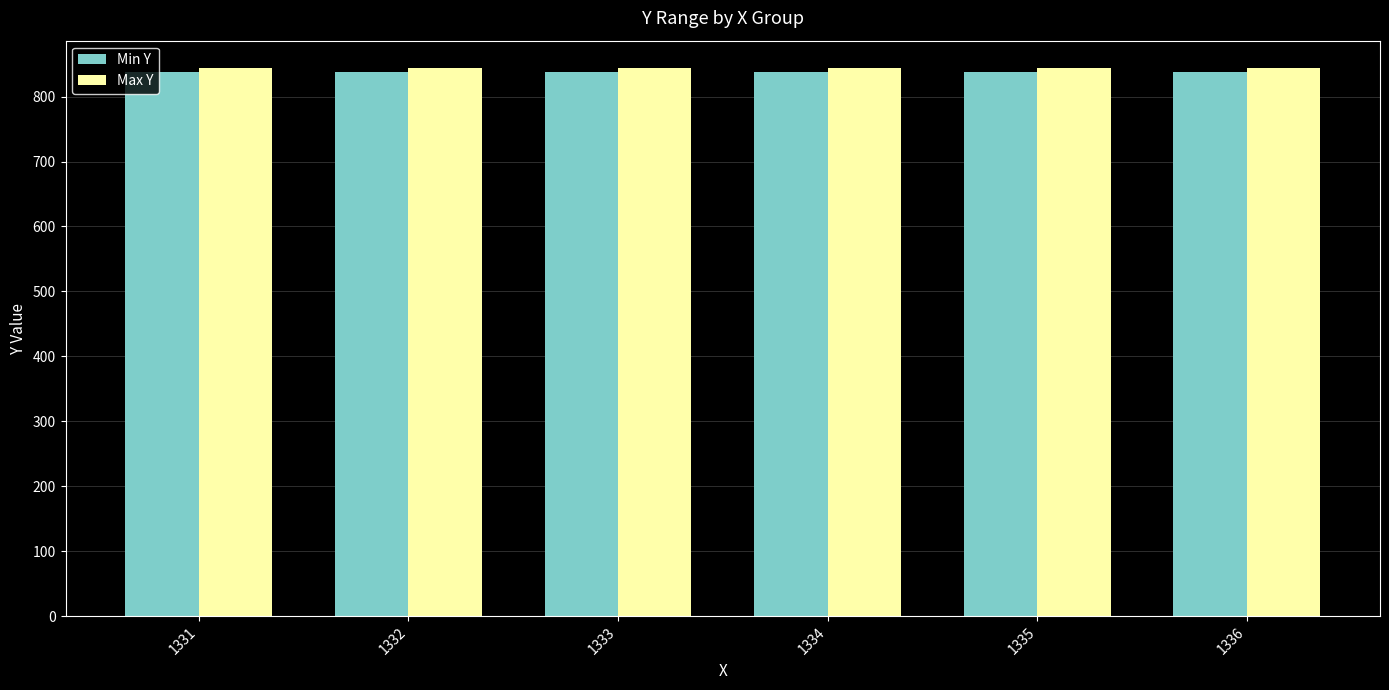

What are all the series names shown in the legend?

Min Y, Max Y